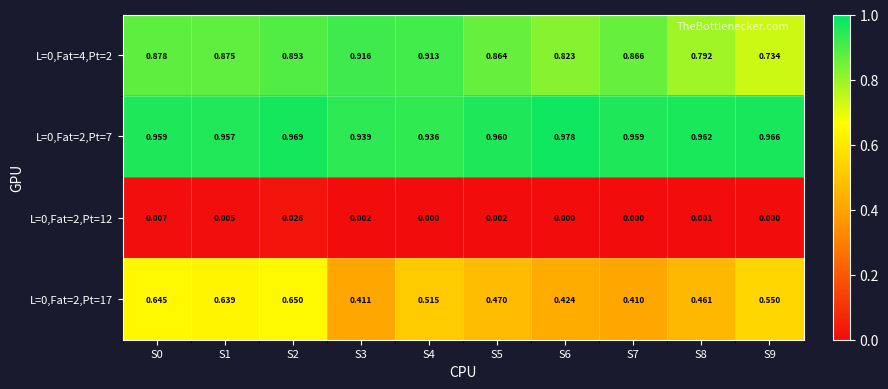

Is the value of L=0,Fat=2,Pt=17 at S9 greater than the value of L=0,Fat=2,Pt=7 at S5?

No